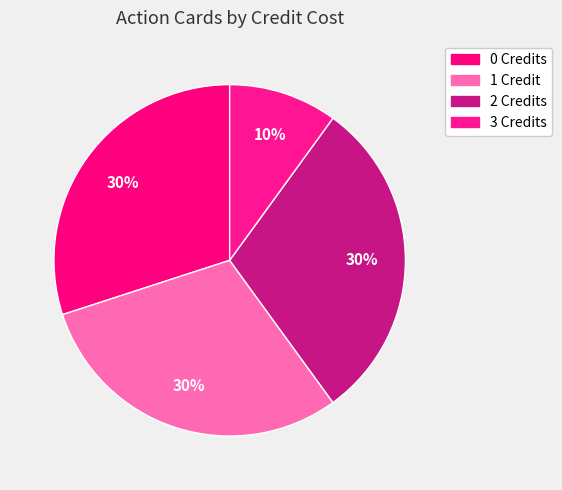

How many slices are in this pie chart?

4